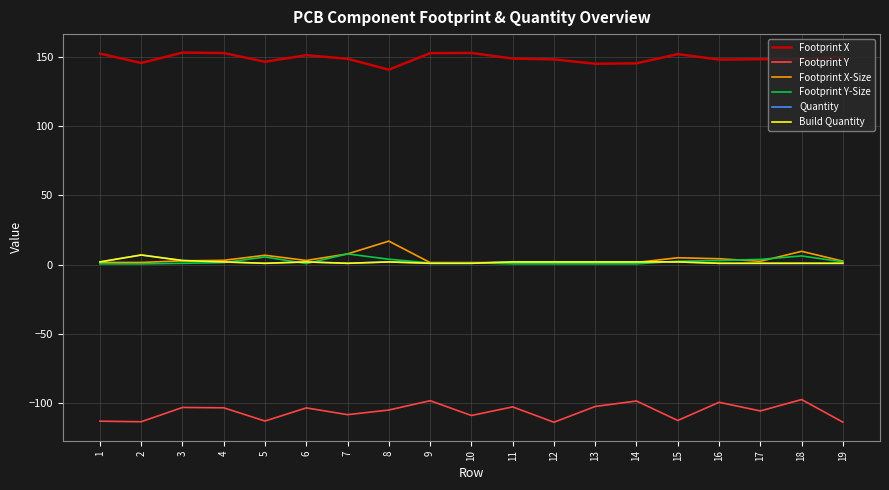

Which label corresponds to the smallest value in the chart?

12